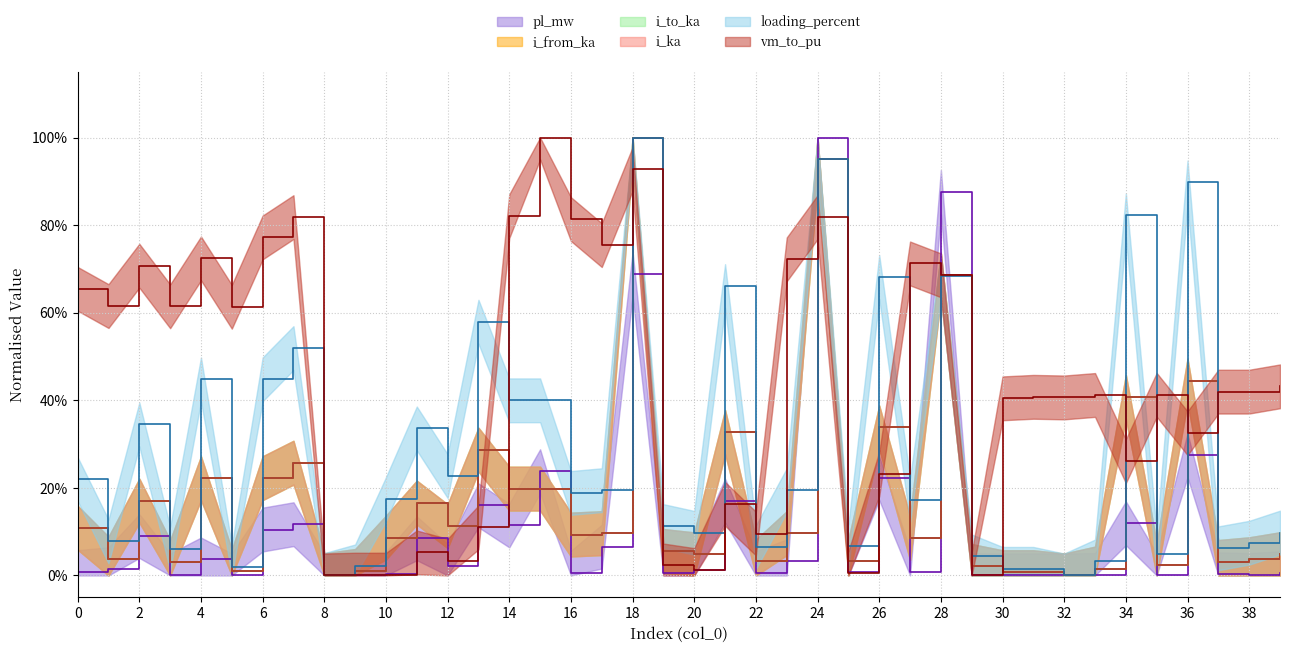

What is the approximate value of loading_percent at 1?

0.1